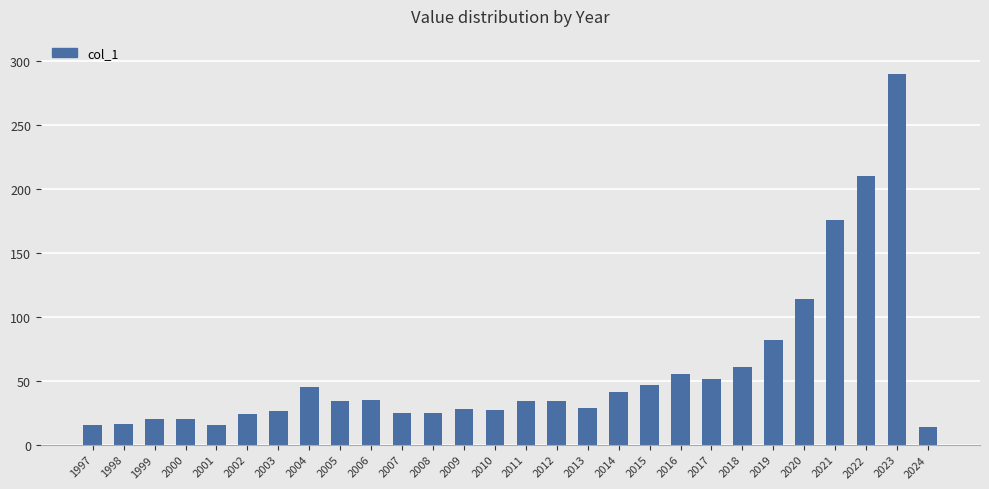

What is the minimum value shown in the chart?

14